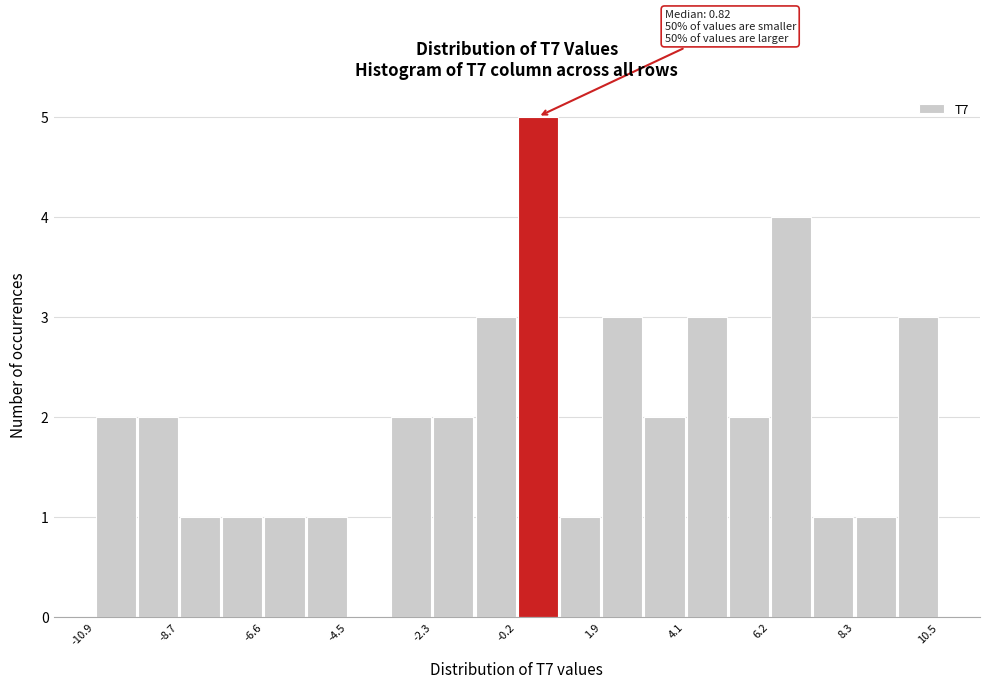

Read against the x-axis, roughly where is the centre of the tallest bar?

0.5